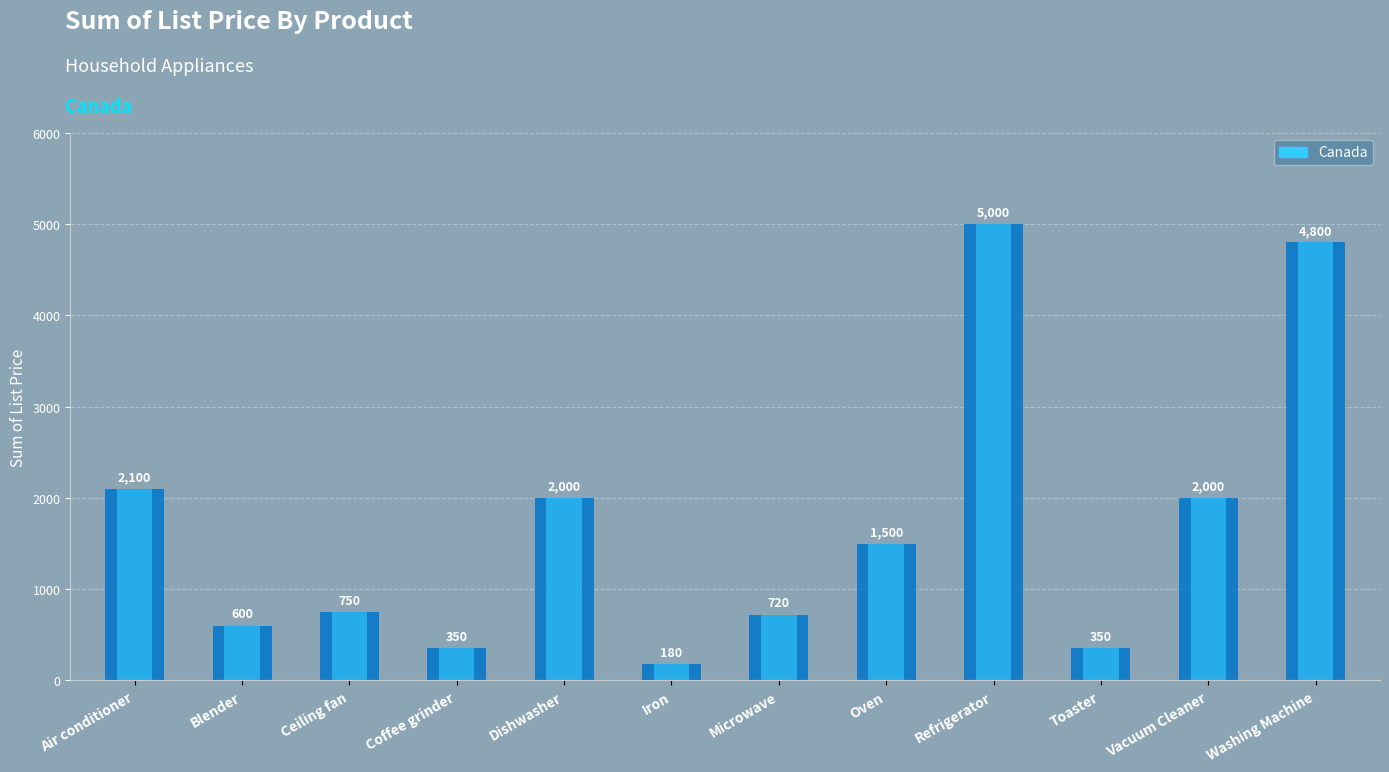

How many series are shown in this chart?

1